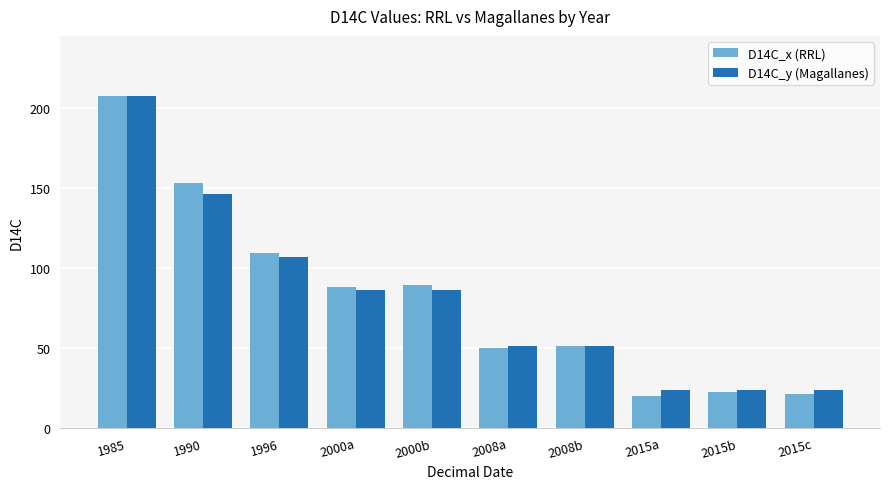

What is the difference between the D14C_x (RRL) values at 2008b and 1996?

58.3